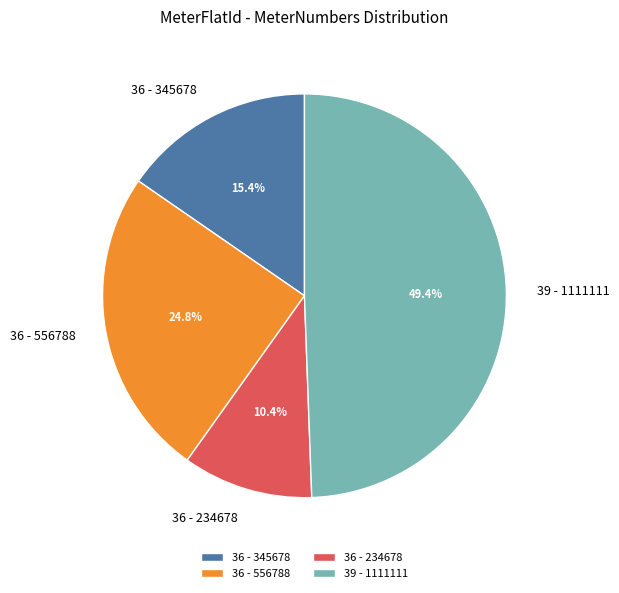

Does 39 - 1111111 account for over 50% of the chart?

No